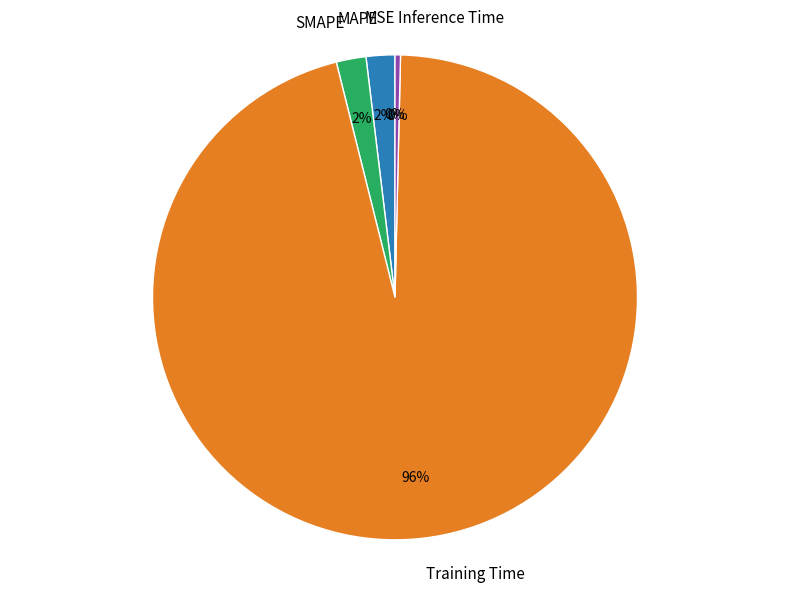

What is the largest slice in the pie chart?

Training Time